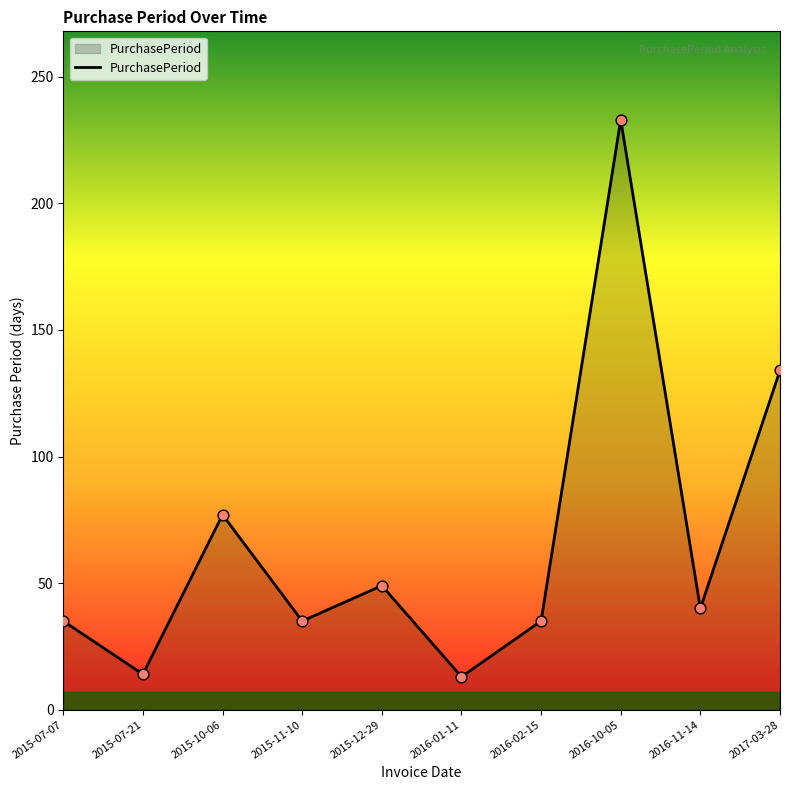

What is the ratio of the value at 2015-07-07 to the value at 2016-01-11?

2.7